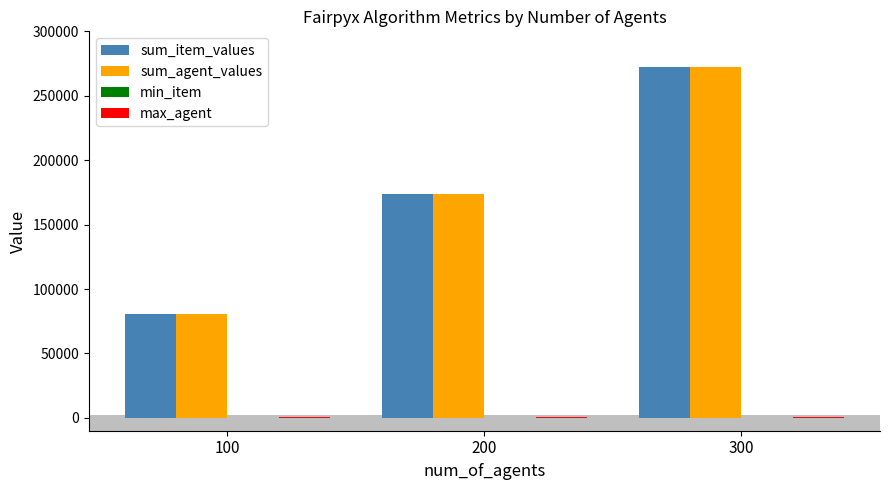

Read the sum_agent_values value at 100, to the nearest 10.

80610